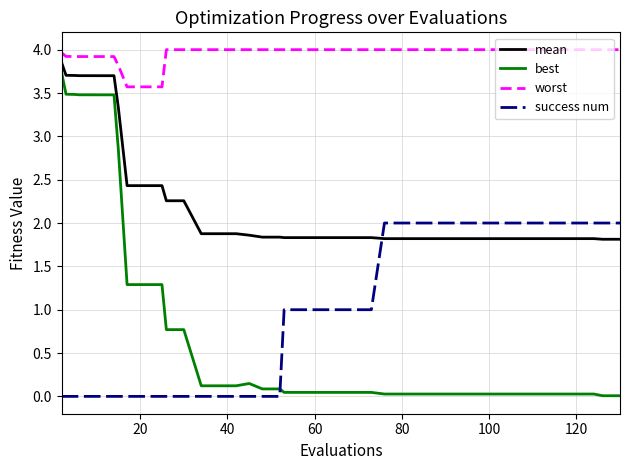

Which series has the largest range (max minus min)?

best